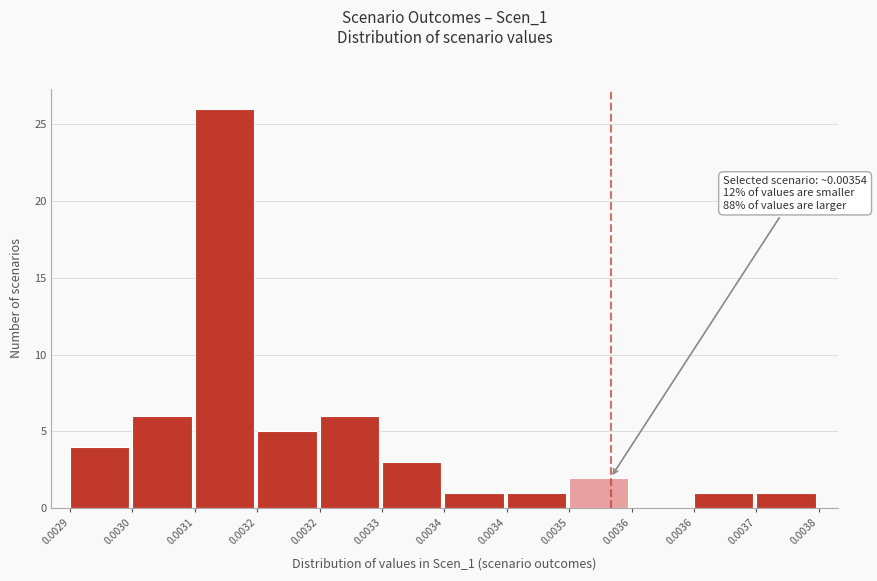

How many values are above zero?

11